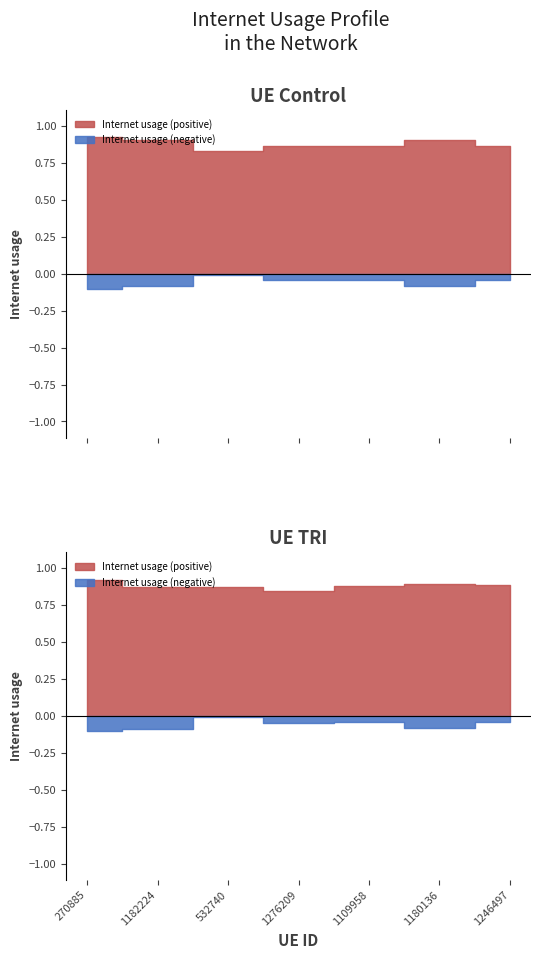

The value at 270885 is 0.3. True or false?

False